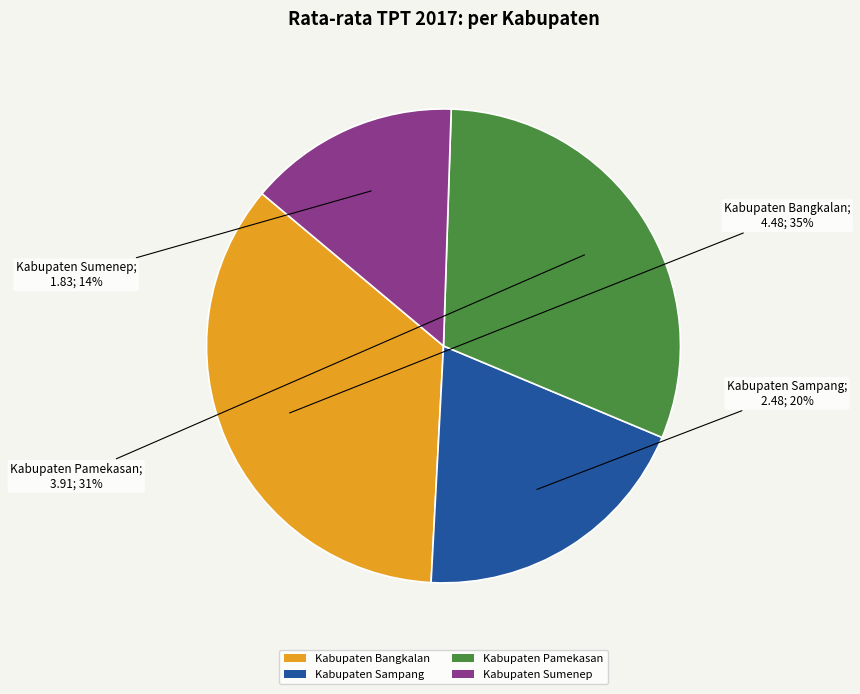

To the nearest percent, what portion does Kabupaten Pamekasan represent?

31%